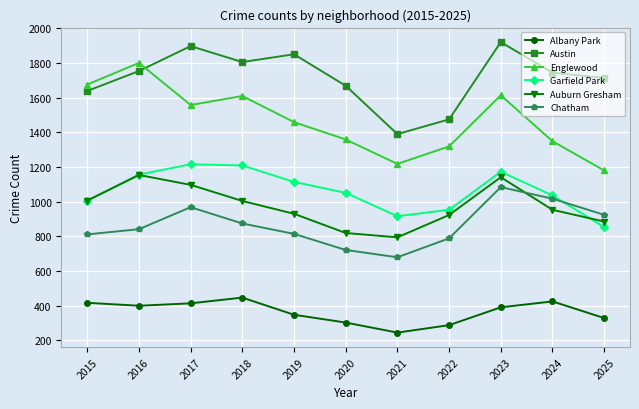

True or false: Garfield Park and Austin intersect in this chart.

False